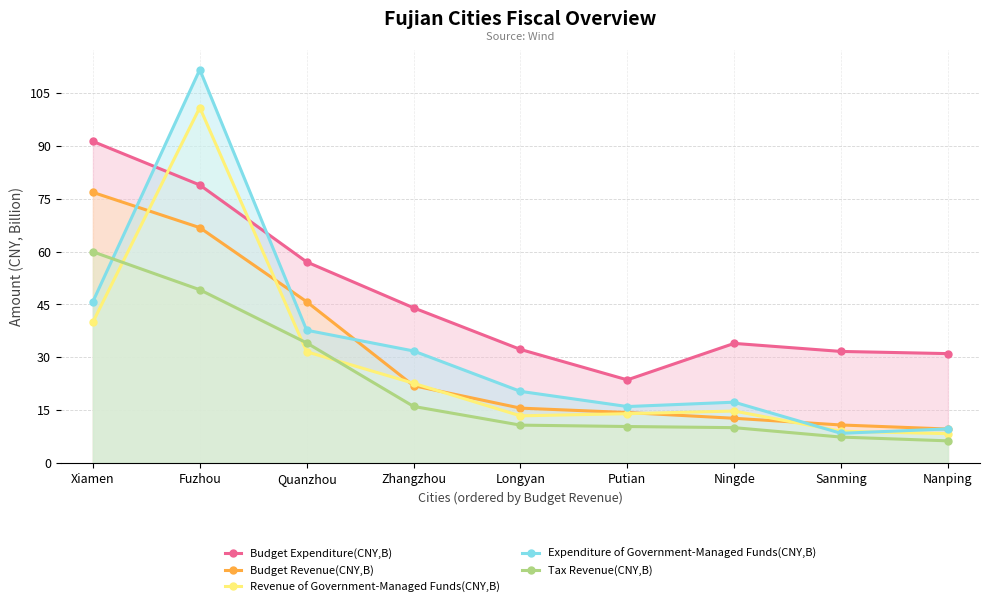

True or false: Expenditure of Government-Managed Funds(CNY,B) and Revenue of Government-Managed Funds(CNY,B) intersect in this chart.

True